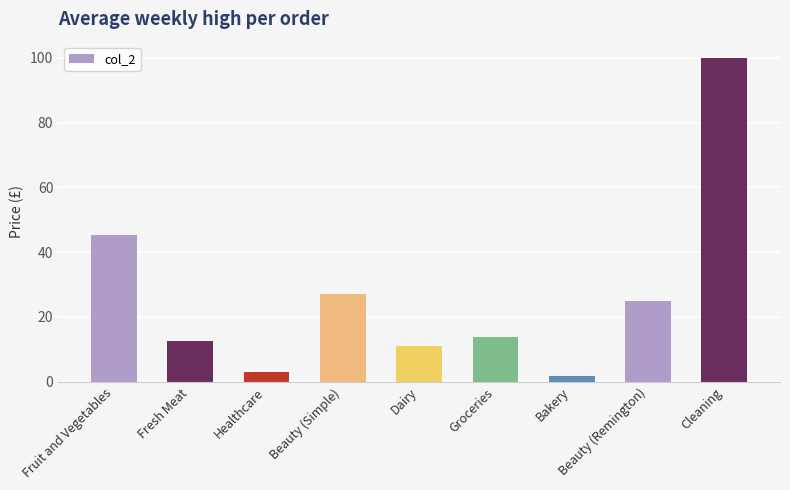

What is the difference between the values at Dairy and Fresh Meat?

1.3